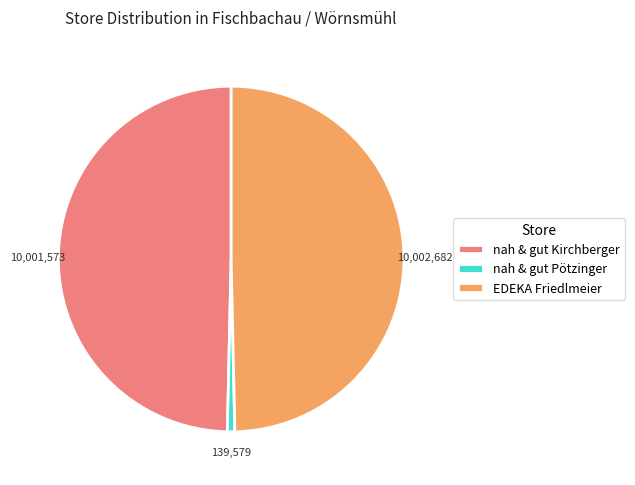

Approximately how many times larger is the value at EDEKA Friedlmeier compared to nah & gut Kirchberger?

1.0